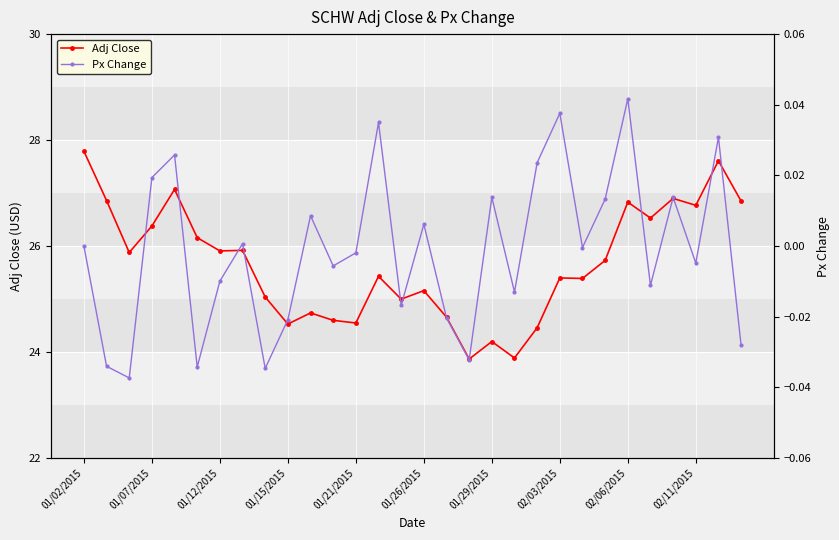

What is the lowest value of the Adj Close series?

23.9